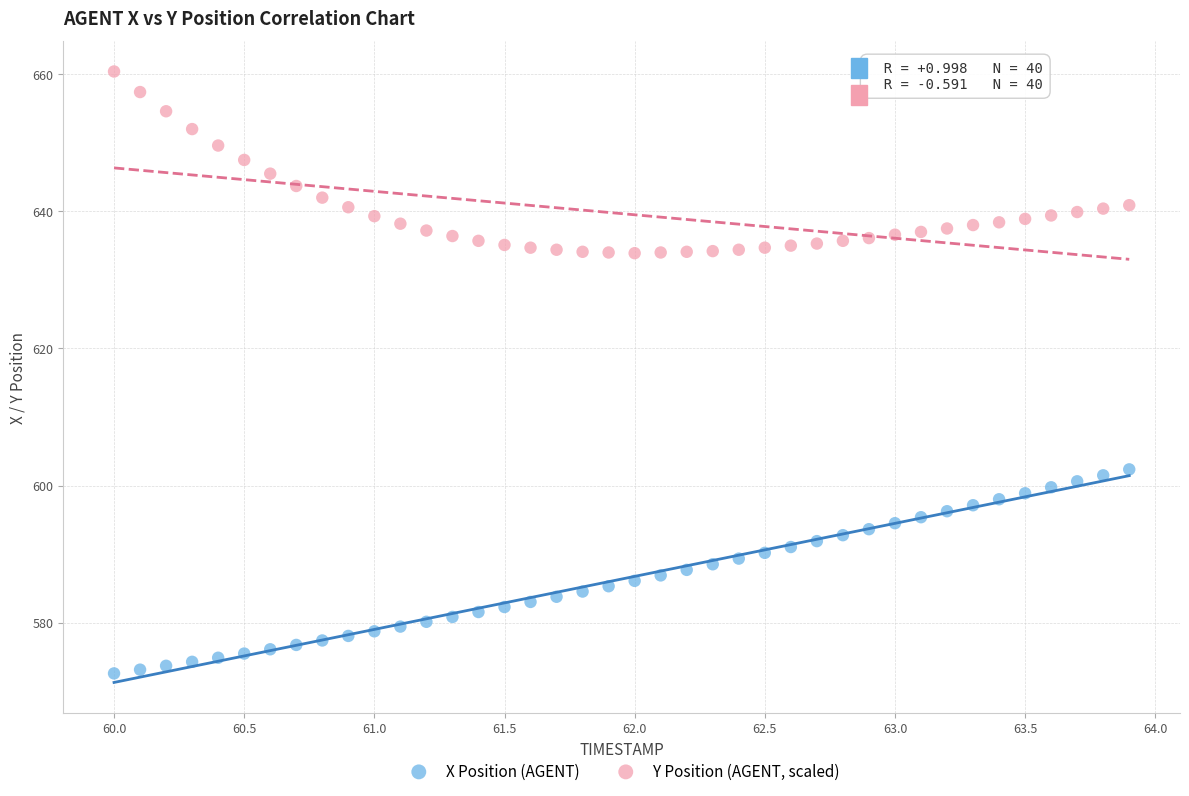

Which series contains the lowest Y value?

X Position (AGENT)